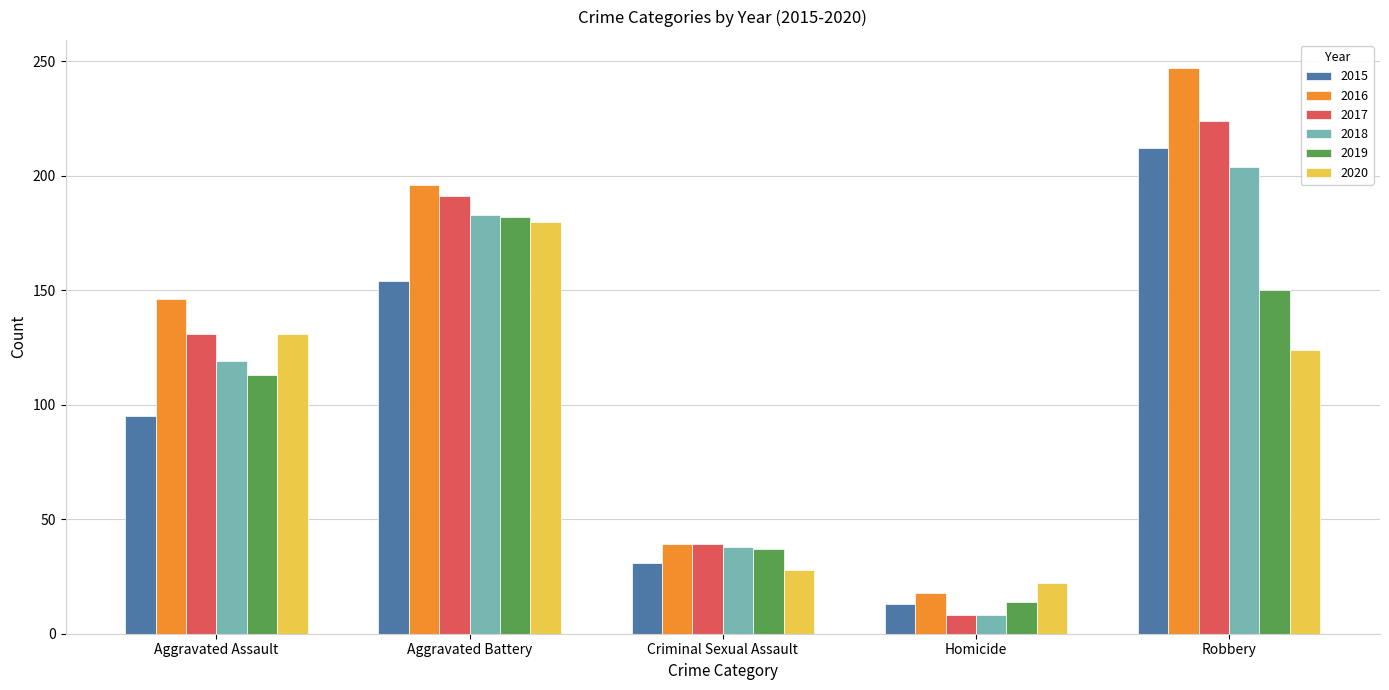

How many bars are there in total?

30